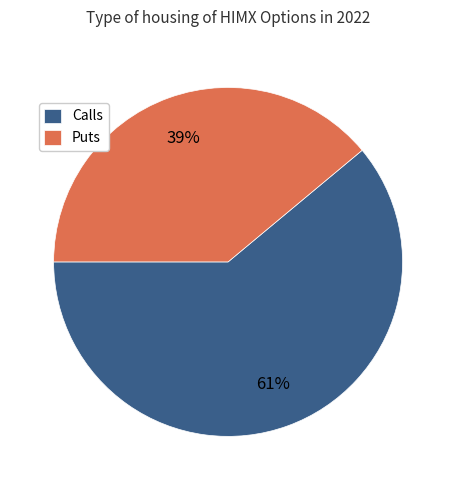

Do Calls and Puts together represent more than half of the pie?

Yes